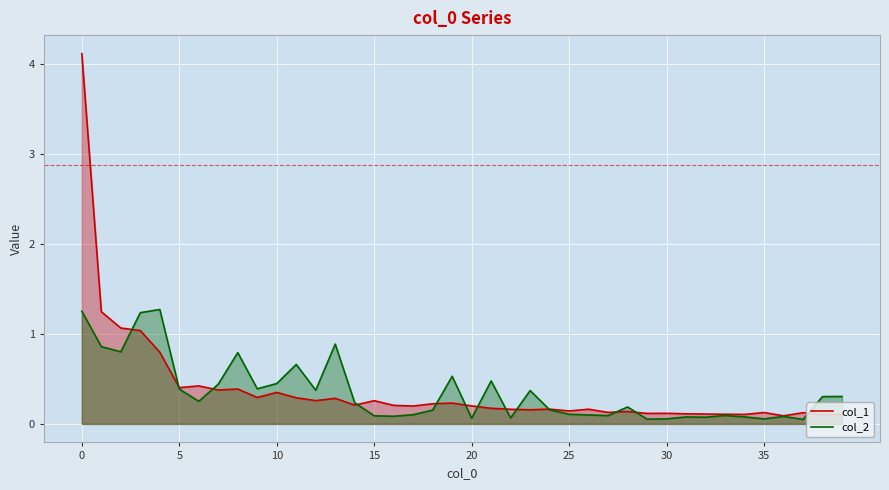

What is the minimum value for col_1?

0.1